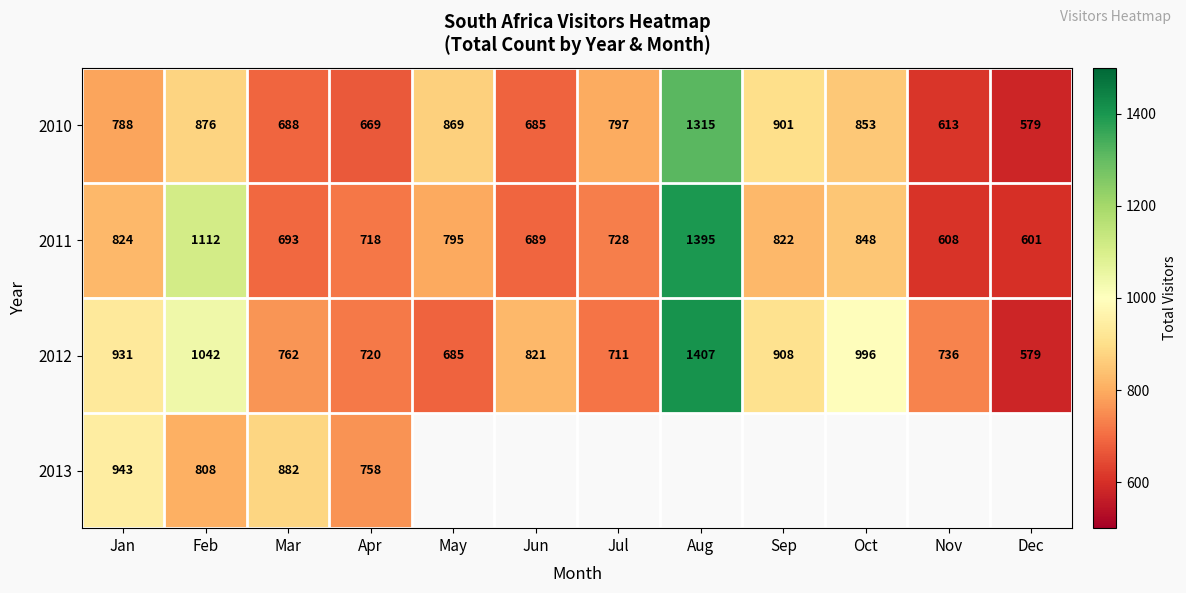

What is the smallest value displayed?

579.0